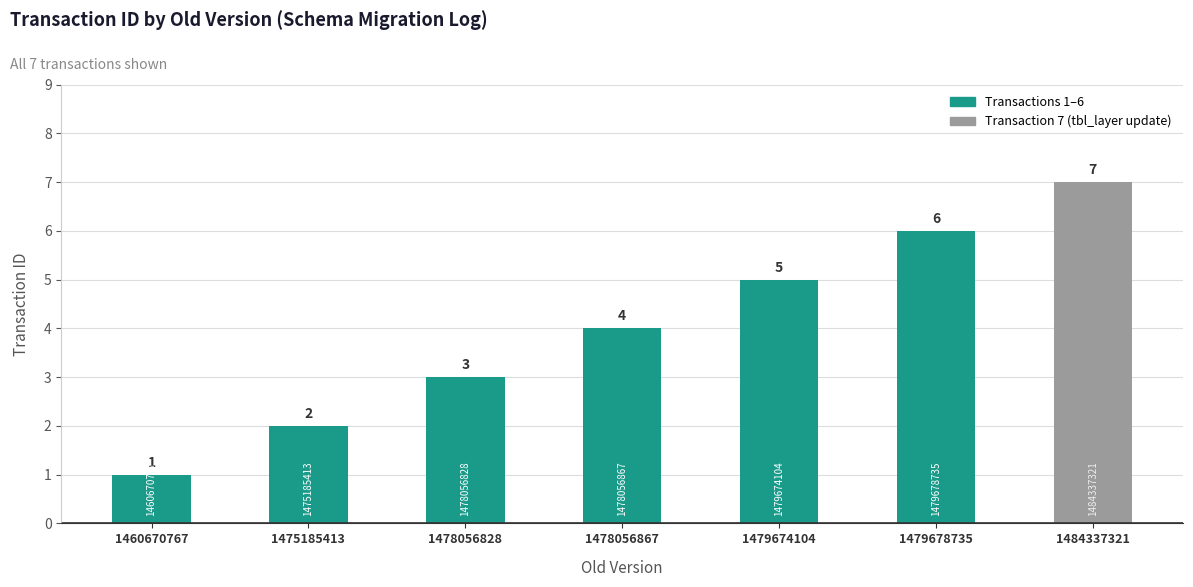

How many values are below 4?

3